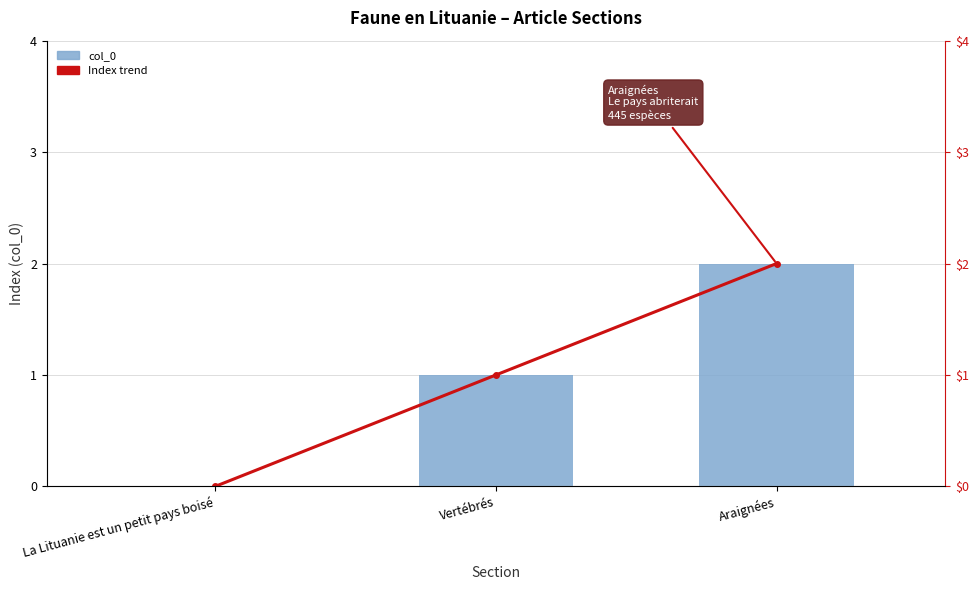

What is the difference between the maximum and minimum values in the Index trend series?

2